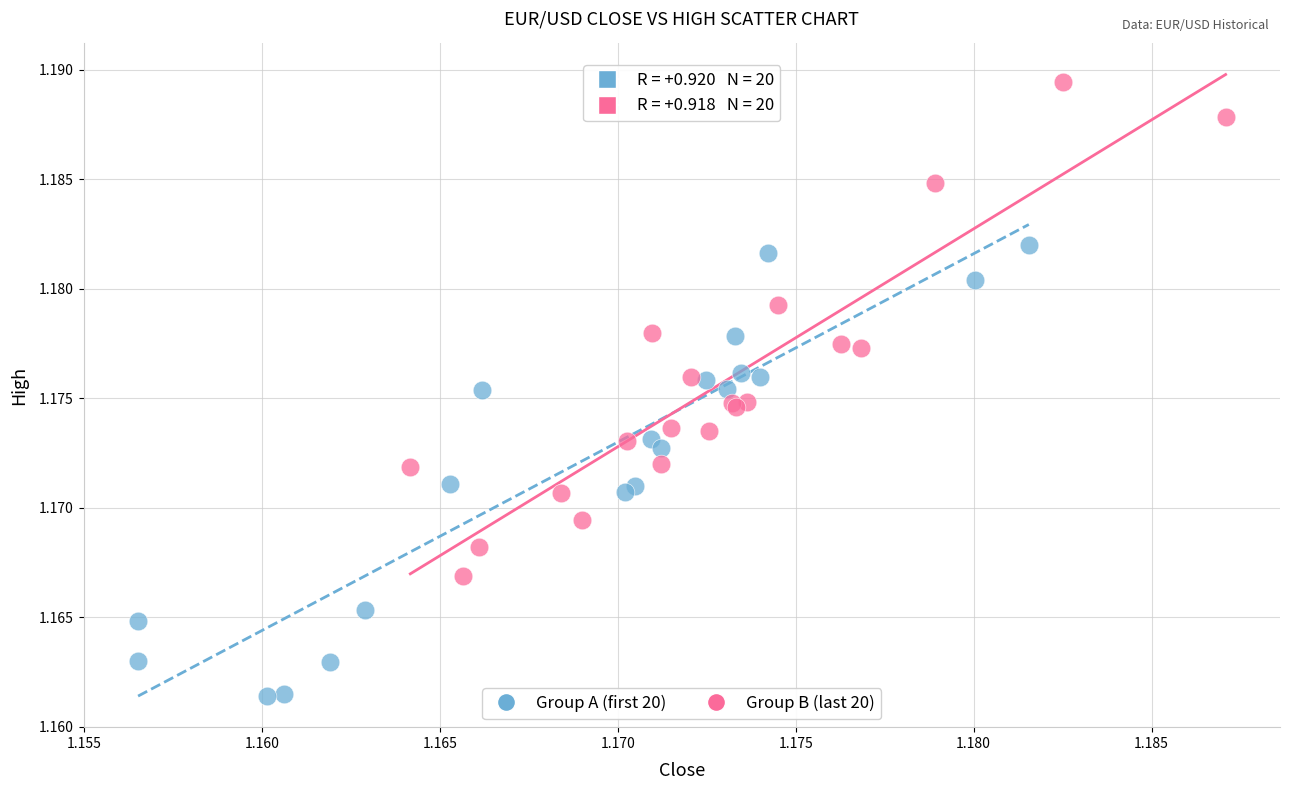

Which series contains the lowest Y value?

Group A (first 20)